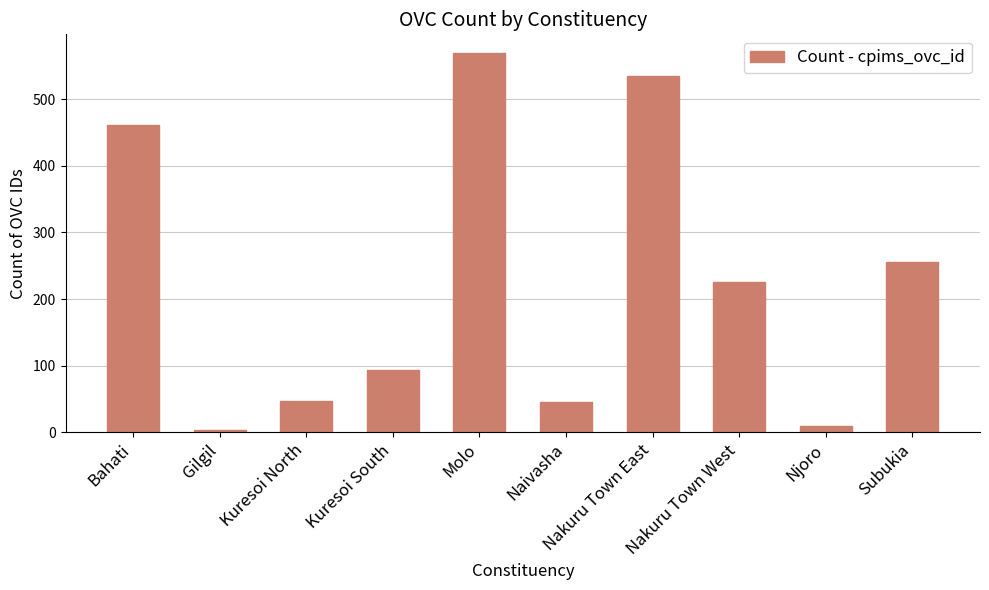

At which category does the chart reach its peak across all series?

Molo